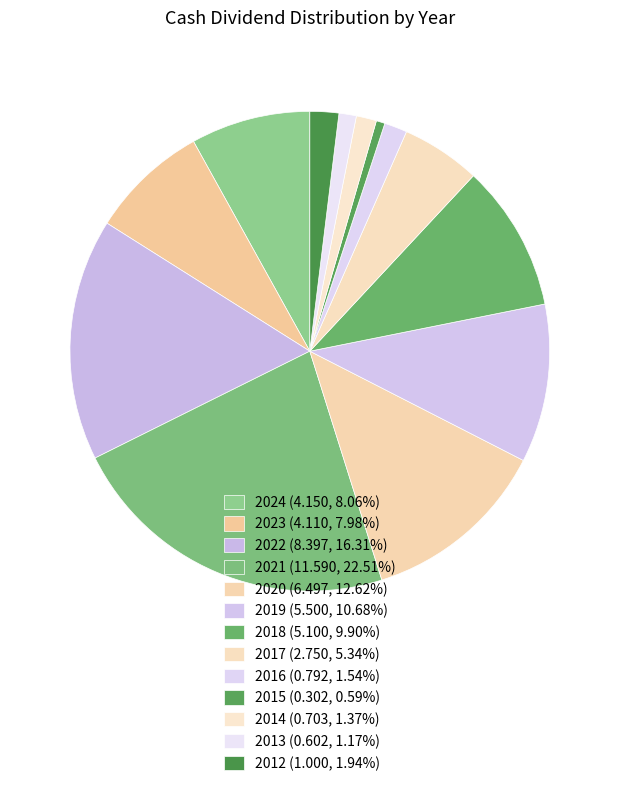

To the nearest percent, what is the combined percentage of 2023 and 2015?

9%